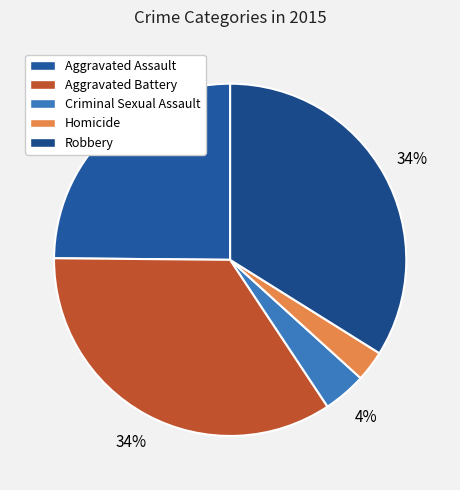

What is the total percentage of Aggravated Assault and Homicide?

27.7%